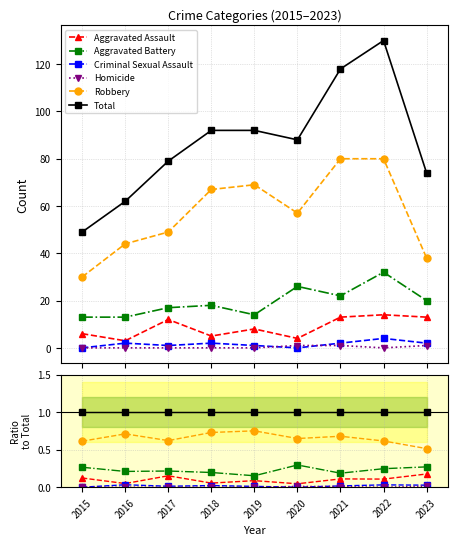

Between 2017 and 2020, which series saw the biggest shift?

Aggravated Assault